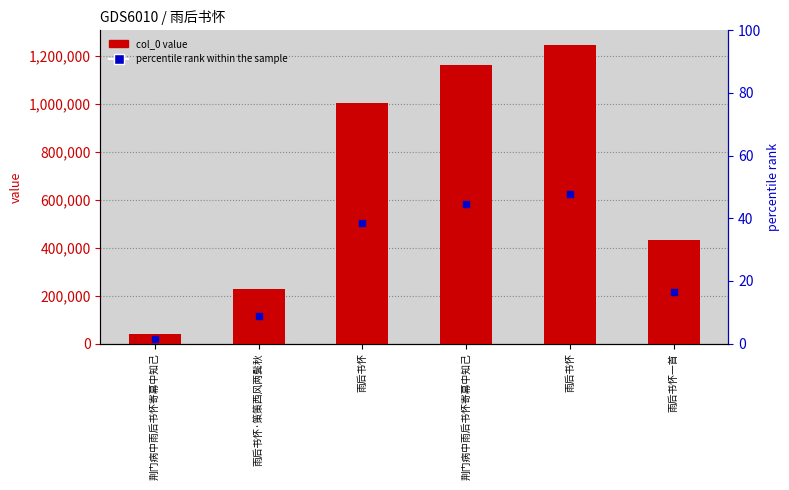

What is the total value across all series at 荆门病中雨后书怀寄幕中知己?

57378.0